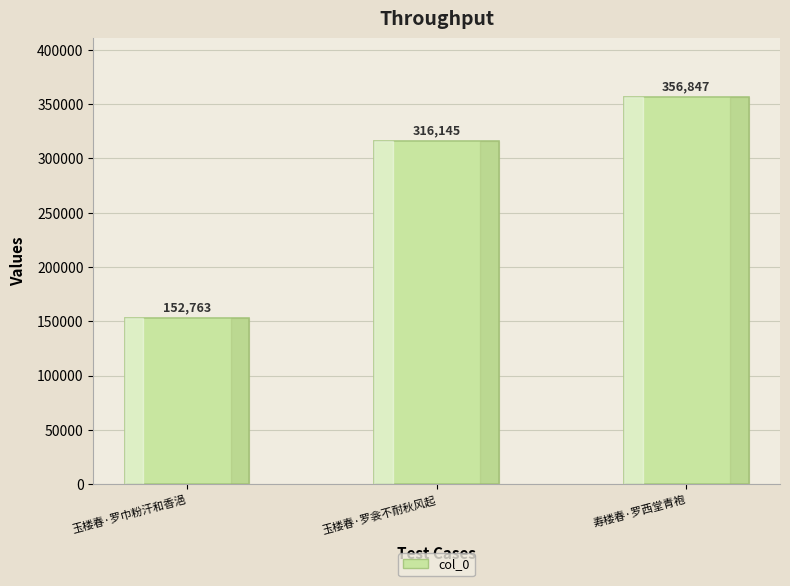

At which category does the chart reach its peak across all series?

寿楼春·罗西堂青袍